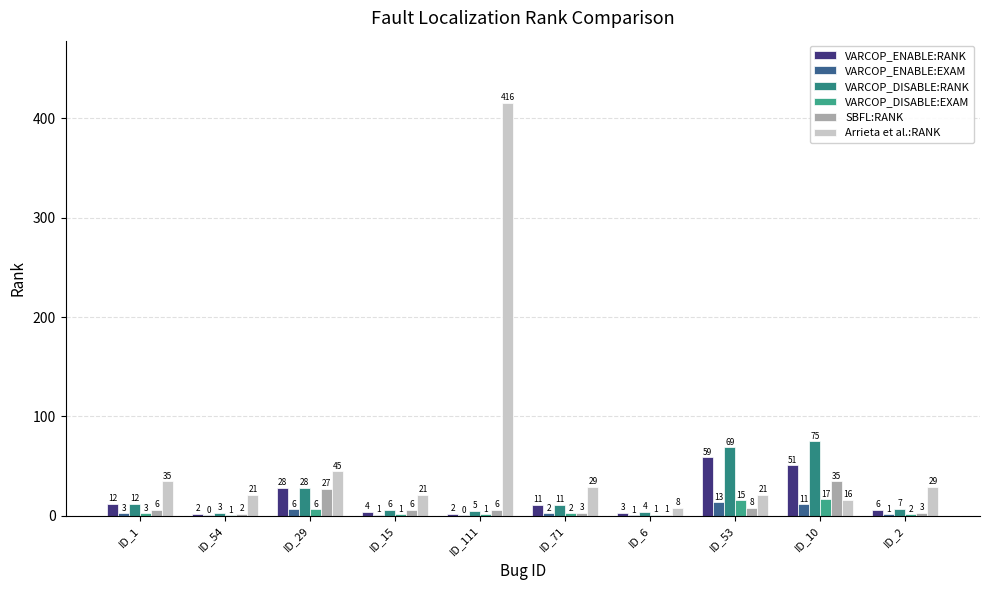

What is the difference between the VARCOP_DISABLE:RANK values at ID_10 and ID_2?

68.0